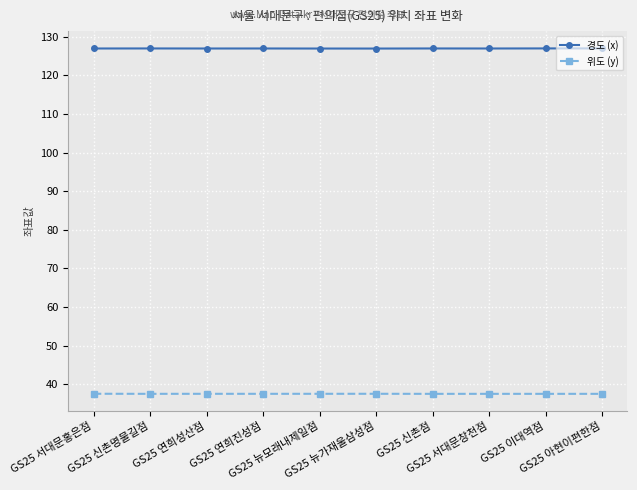

At how many categories does at least one series exceed 44?

10